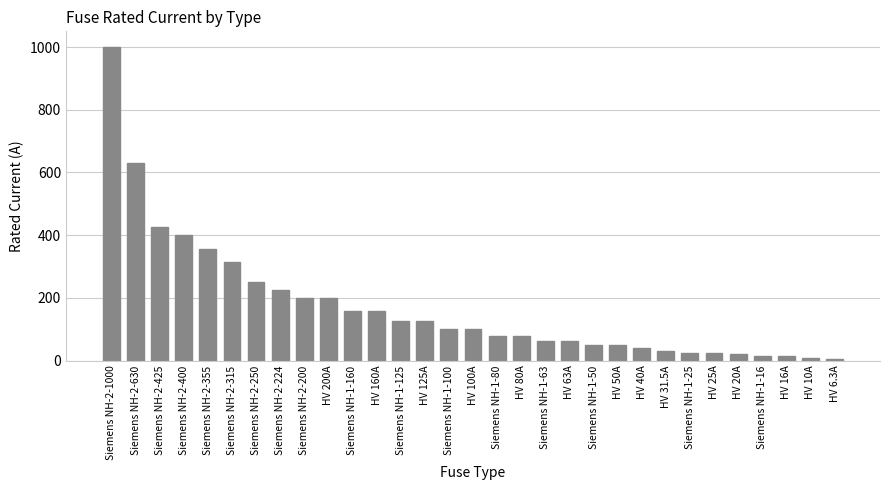

What is the label of the 24th bar from the left?

HV 31.5A